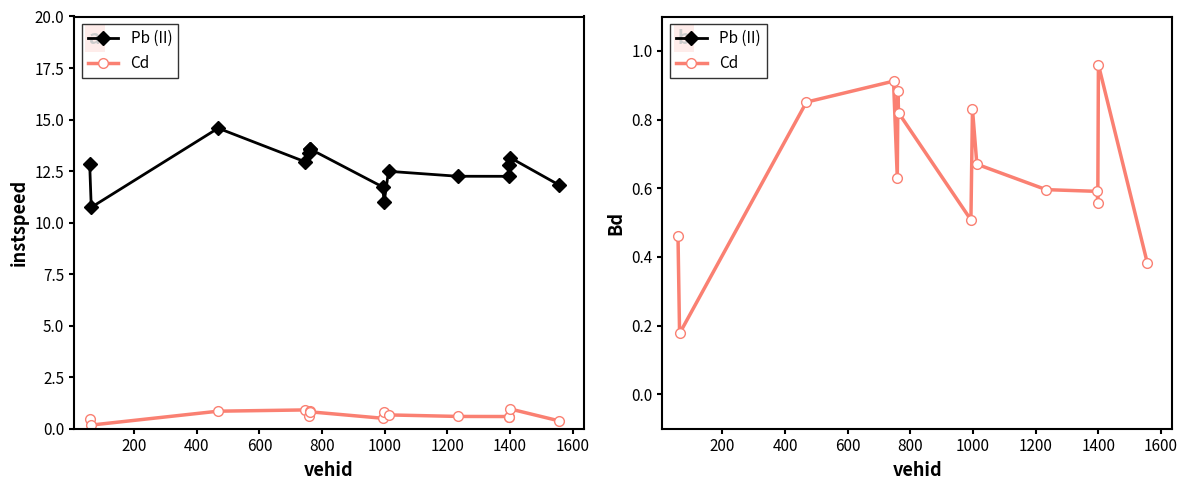

What is the sum of all Pb (II) values?

189.2